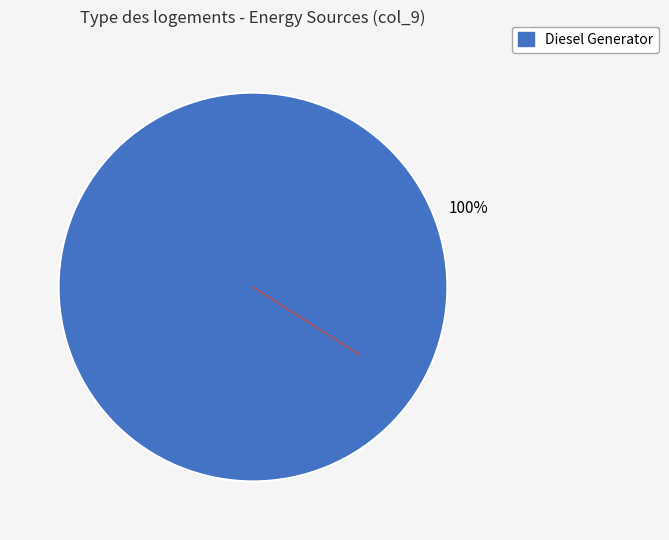

Is there a majority slice in this chart?

Yes